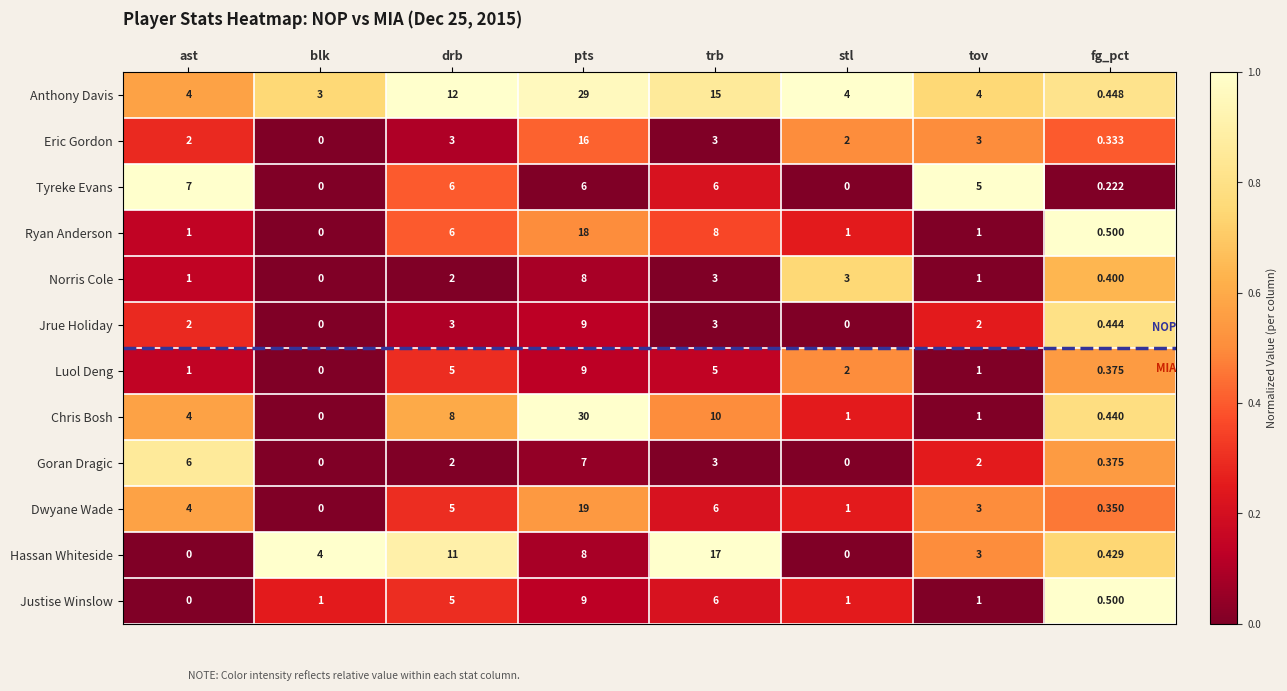

At which label does Goran Dragic first exceed 2?

ast